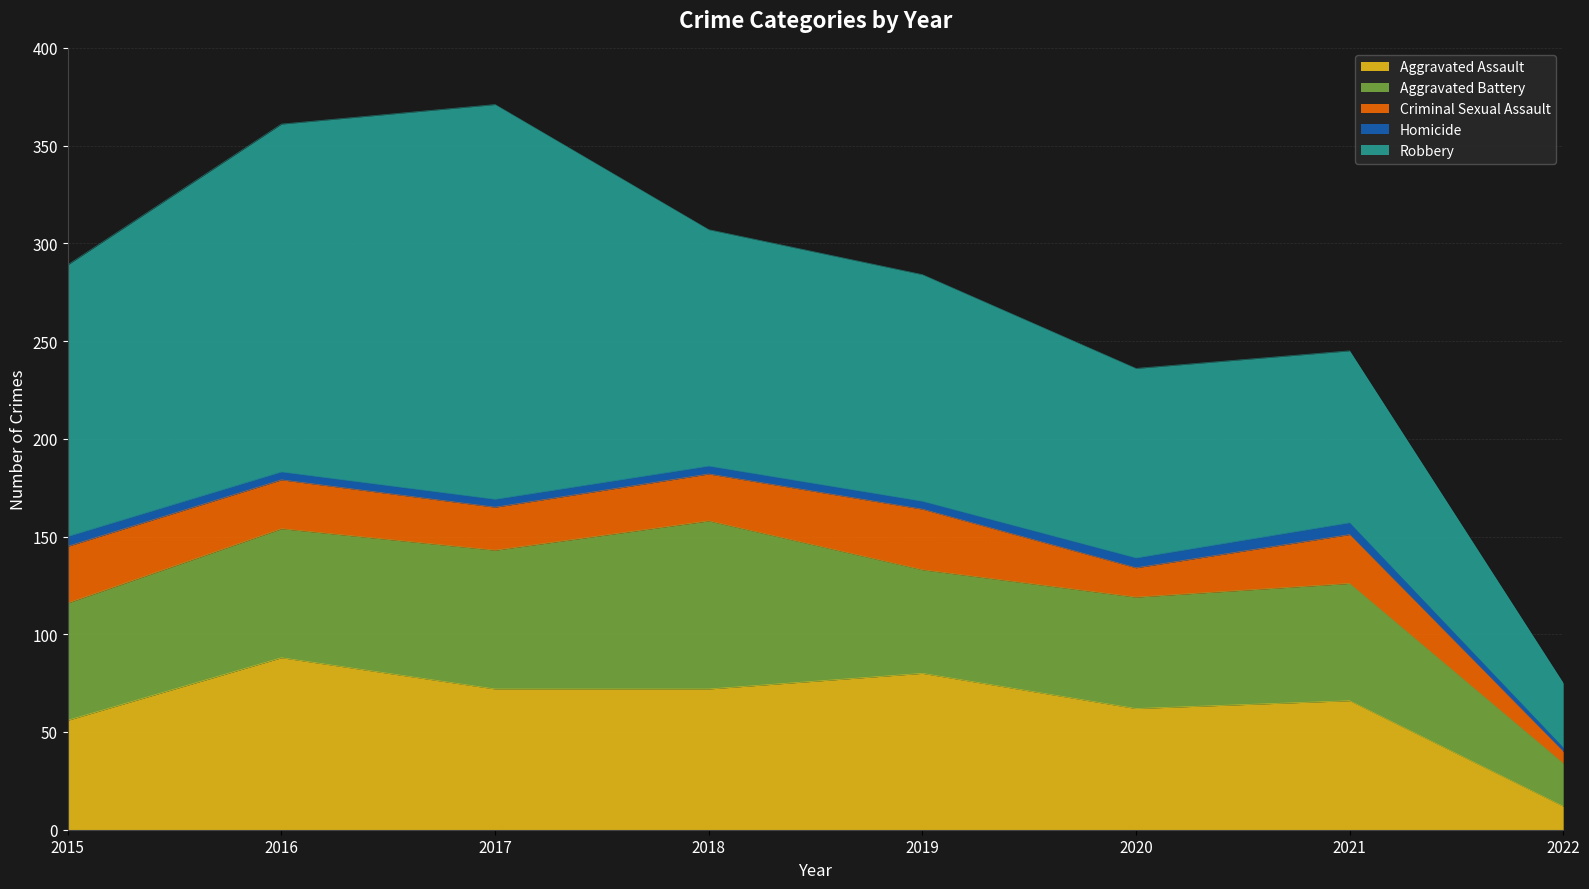

What is the maximum value for Homicide?

6